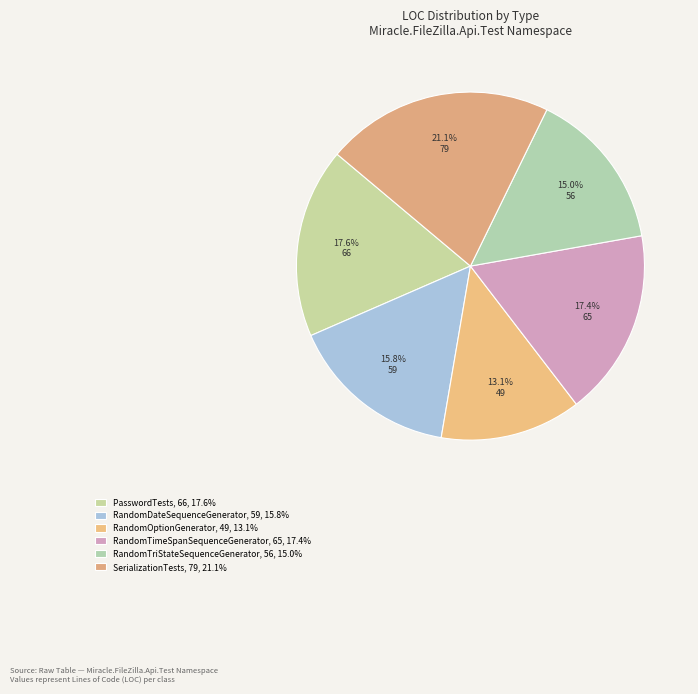

What percentage is NOT represented by RandomDateSequenceGenerator?

84.2%